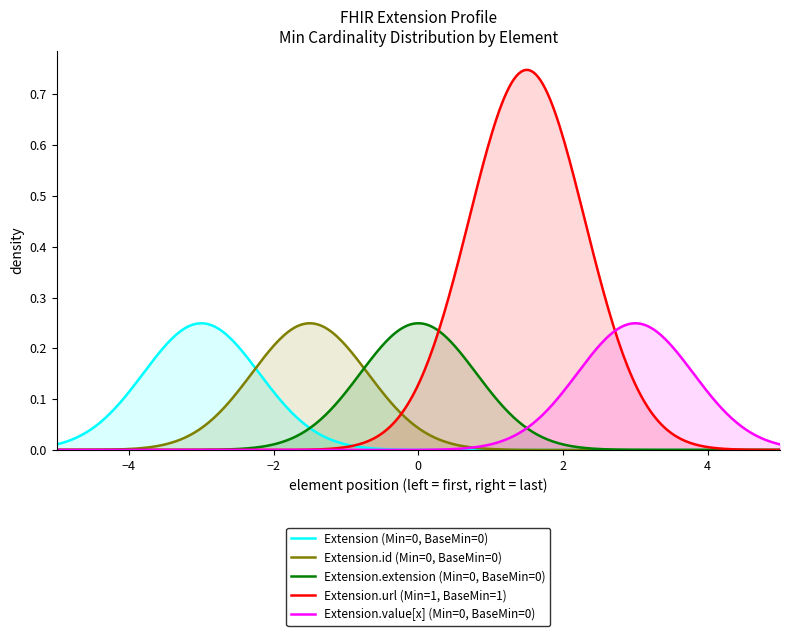

Which series has the largest range (max minus min)?

Extension.url (Min=1, BaseMin=1)